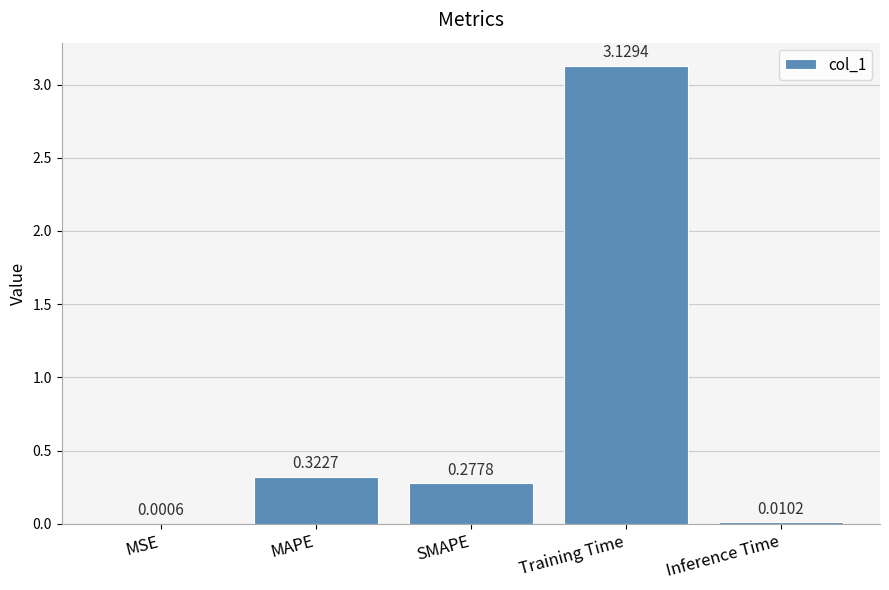

At which label is the value closest to 1?

MAPE